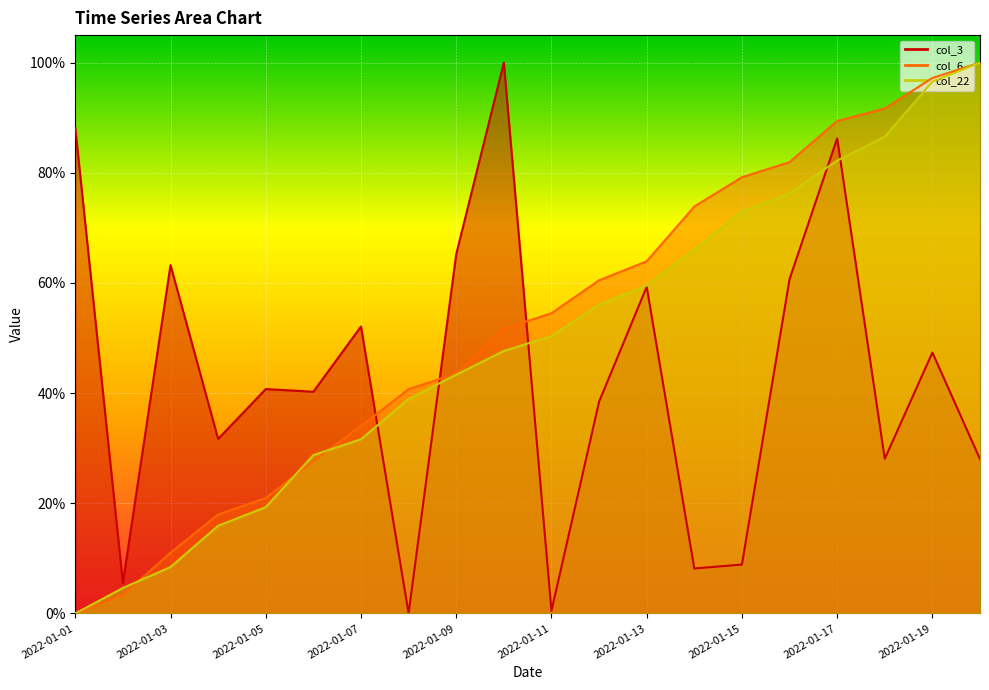

Reading left to right, extract all data points from this chart.

col_3: 2022-01-01=0.9	2022-01-02=0.1	2022-01-03=0.6	2022-01-04=0.3	2022-01-05=0.4	2022-01-06=0.4	2022-01-07=0.5	2022-01-08=0.0	2022-01-09=0.7	2022-01-10=1.0	2022-01-11=0.0	2022-01-12=0.4	2022-01-13=0.6	2022-01-14=0.1	2022-01-15=0.1	2022-01-16=0.6	2022-01-17=0.9	2022-01-18=0.3	2022-01-19=0.5	2022-01-20=0.3
col_6: 2022-01-01=0.0	2022-01-02=0.0	2022-01-03=0.1	2022-01-04=0.2	2022-01-05=0.2	2022-01-06=0.3	2022-01-07=0.3	2022-01-08=0.4	2022-01-09=0.4	2022-01-10=0.5	2022-01-11=0.5	2022-01-12=0.6	2022-01-13=0.6	2022-01-14=0.7	2022-01-15=0.8	2022-01-16=0.8	2022-01-17=0.9	2022-01-18=0.9	2022-01-19=1.0	2022-01-20=1.0
col_22: 2022-01-01=0.0	2022-01-02=0.0	2022-01-03=0.1	2022-01-04=0.2	2022-01-05=0.2	2022-01-06=0.3	2022-01-07=0.3	2022-01-08=0.4	2022-01-09=0.4	2022-01-10=0.5	2022-01-11=0.5	2022-01-12=0.6	2022-01-13=0.6	2022-01-14=0.7	2022-01-15=0.7	2022-01-16=0.8	2022-01-17=0.8	2022-01-18=0.9	2022-01-19=1.0	2022-01-20=1.0